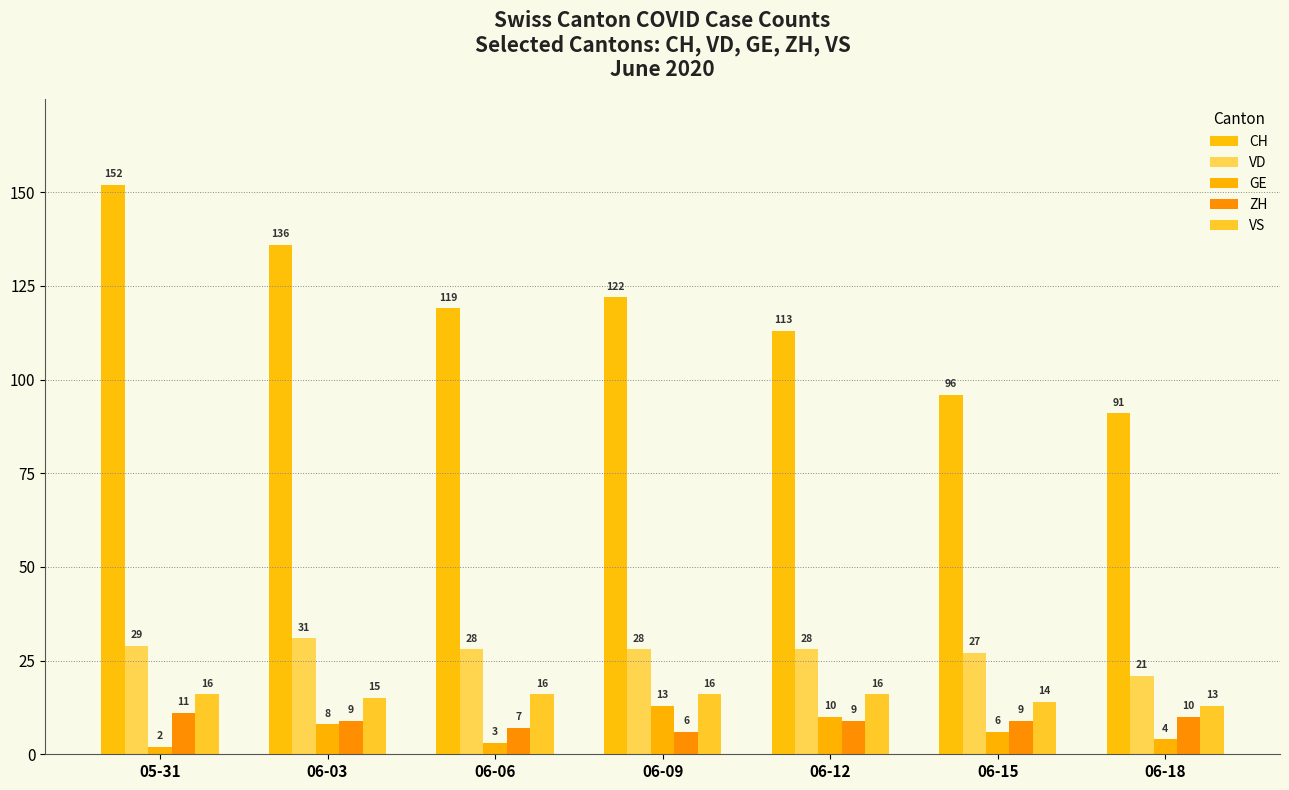

What is the maximum value for GE?

13